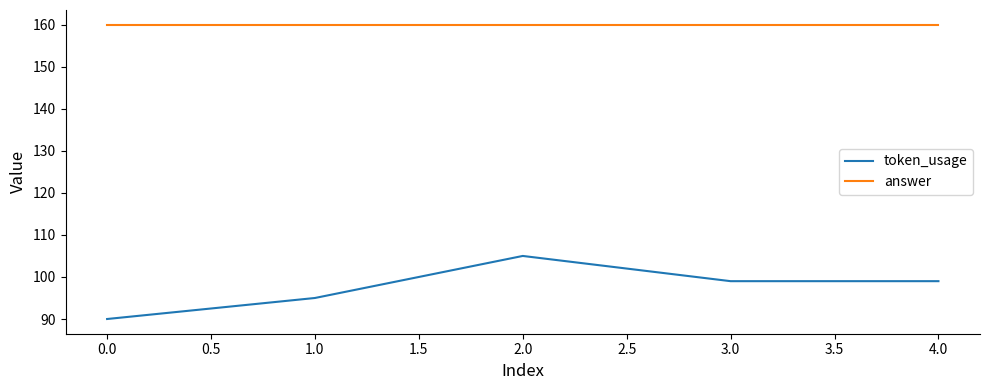

What are all the series names shown in the legend?

token_usage, answer